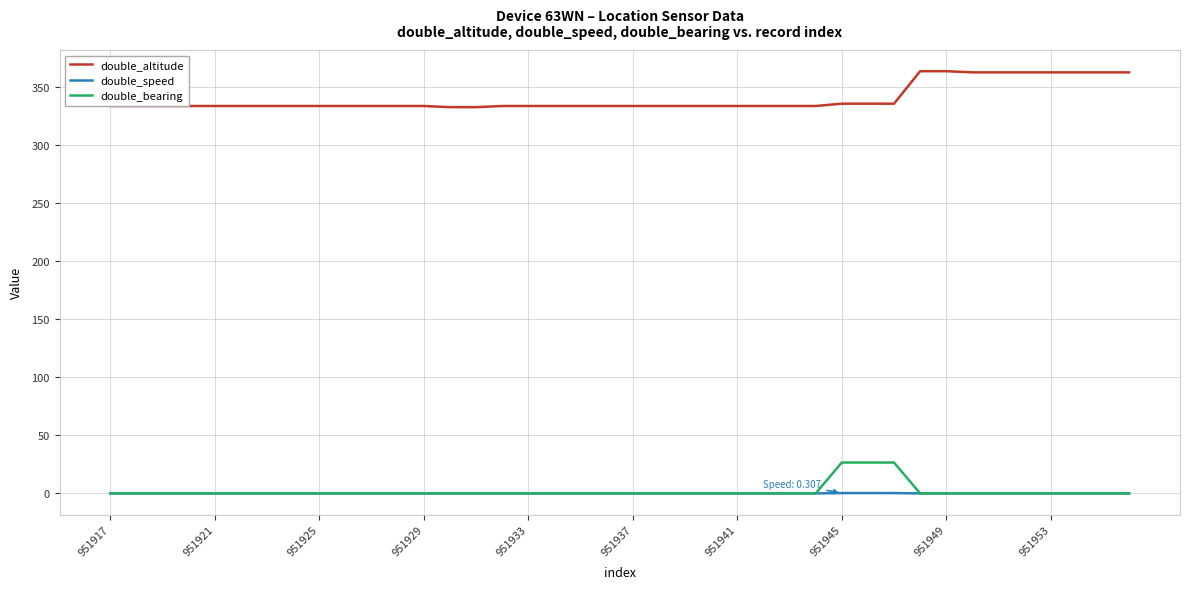

Rank the series by their maximum value, from highest to lowest.

double_altitude, double_bearing, double_speed